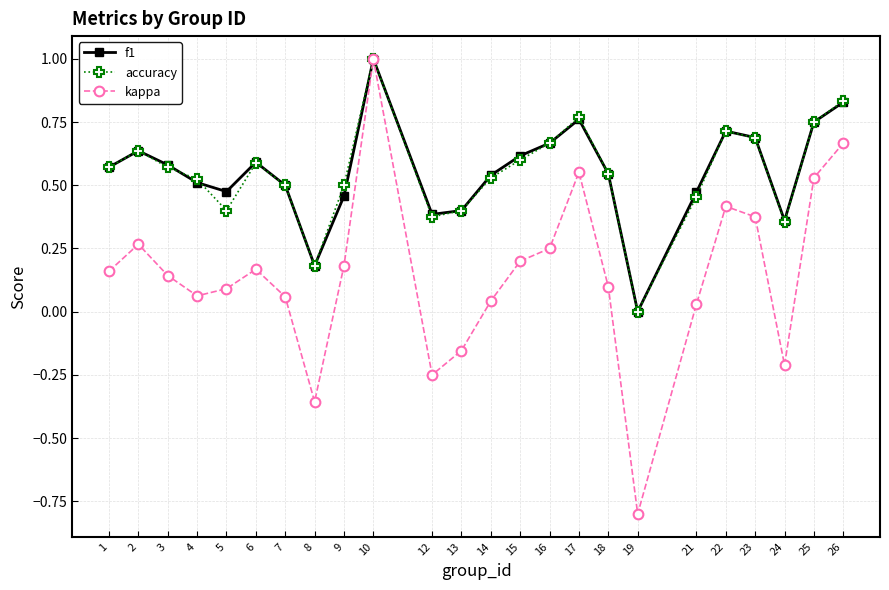

True or false: accuracy has a value of 0.4 at 5.

True